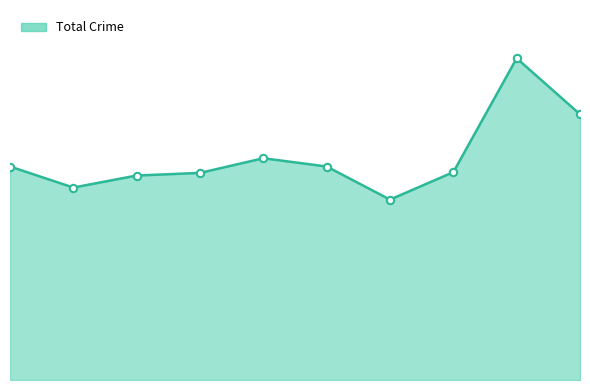

Is this an area chart (filled region under the line)?

Yes